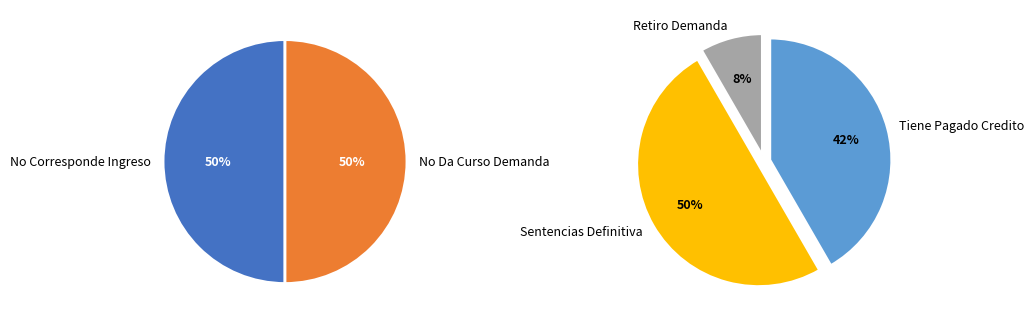

What is the largest slice in the pie chart?

Sentencias Definitiva